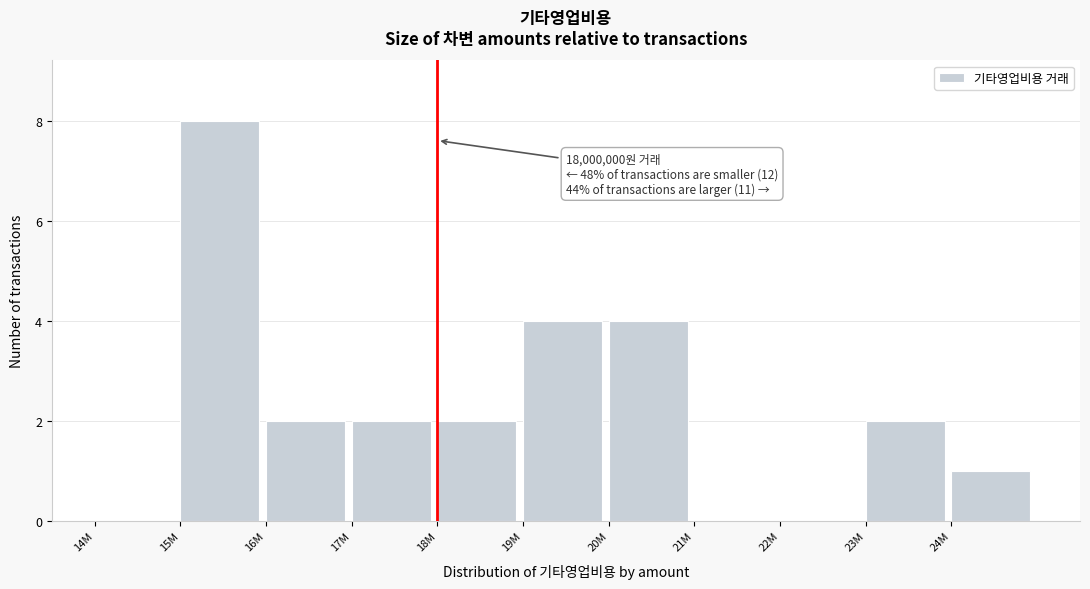

Reading left to right, list all the values displayed in this chart.

14M=0	15M=8	16M=2	17M=2	18M=2	19M=4	20M=4	21M=0	22M=0	23M=2	24M=1